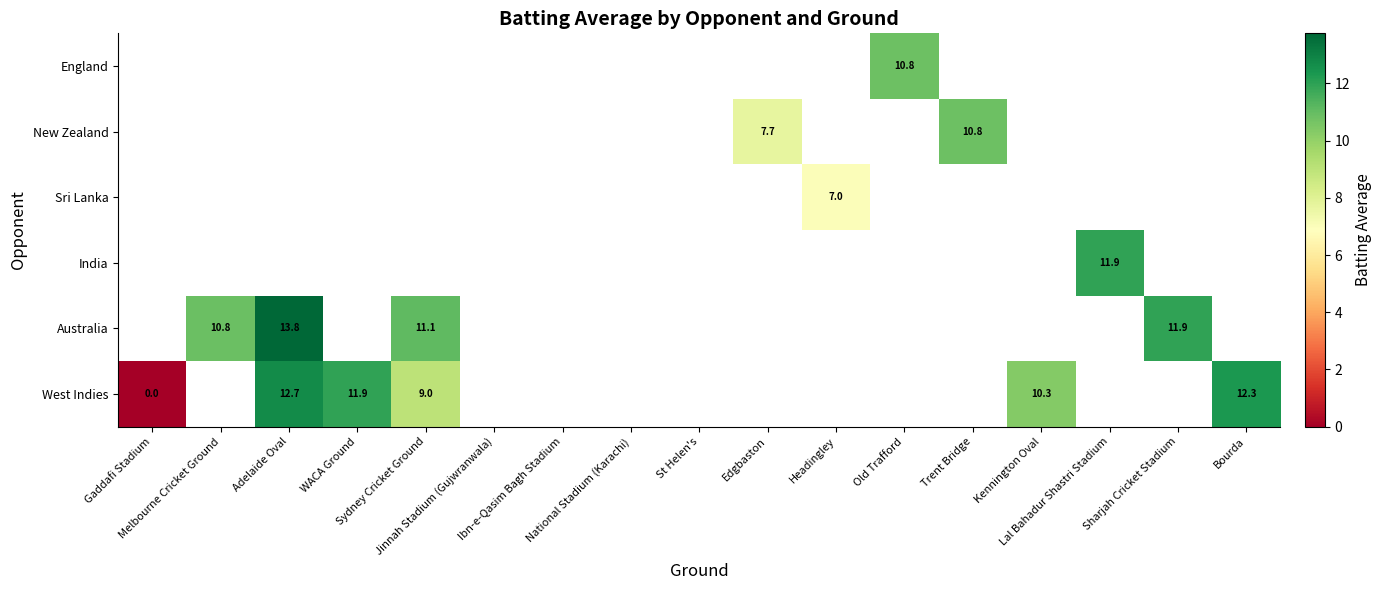

True or false: West Indies has a value of 7.7 at WACA Ground.

False